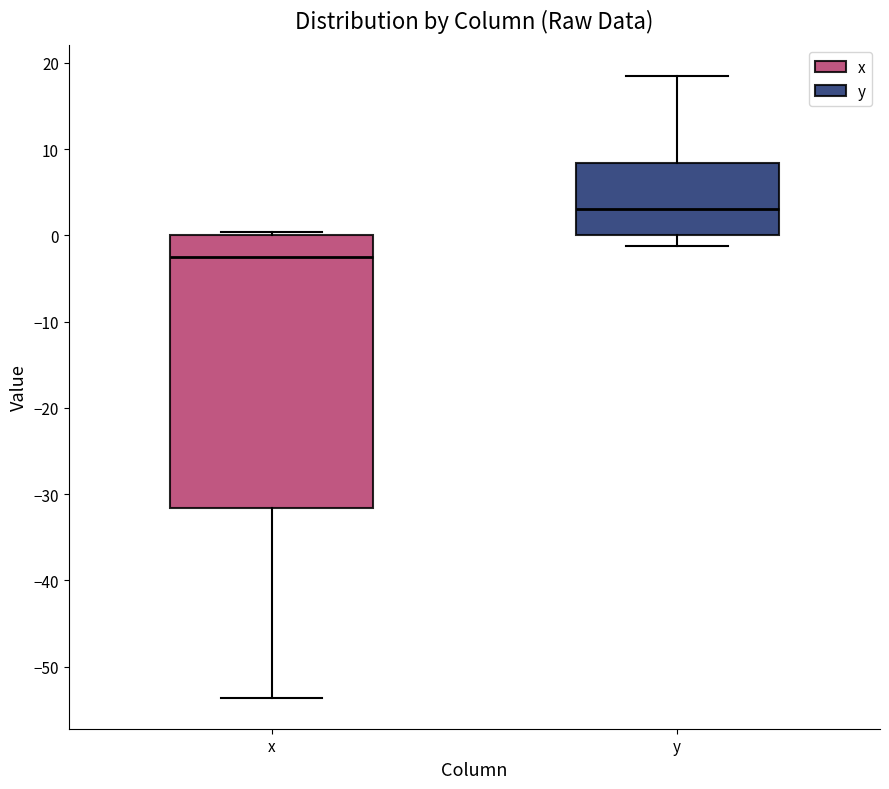

Which box's median line is the highest?

y